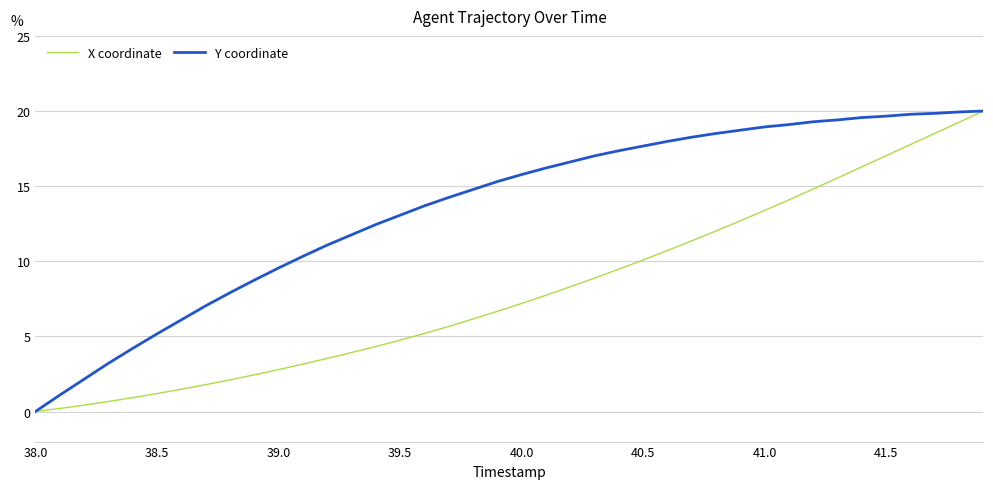

Rank the series by their average value, from lowest to highest.

X coordinate, Y coordinate